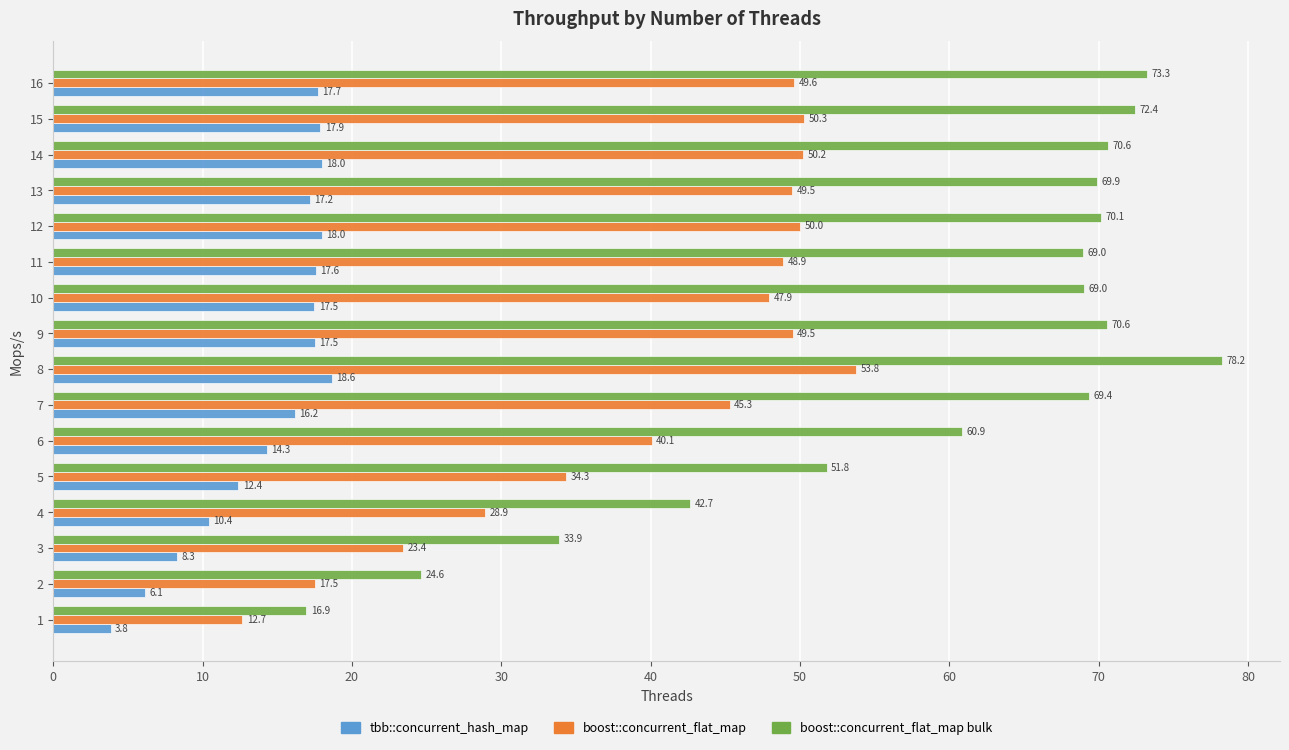

How many data points in boost::concurrent_flat_map are less than 48?

8